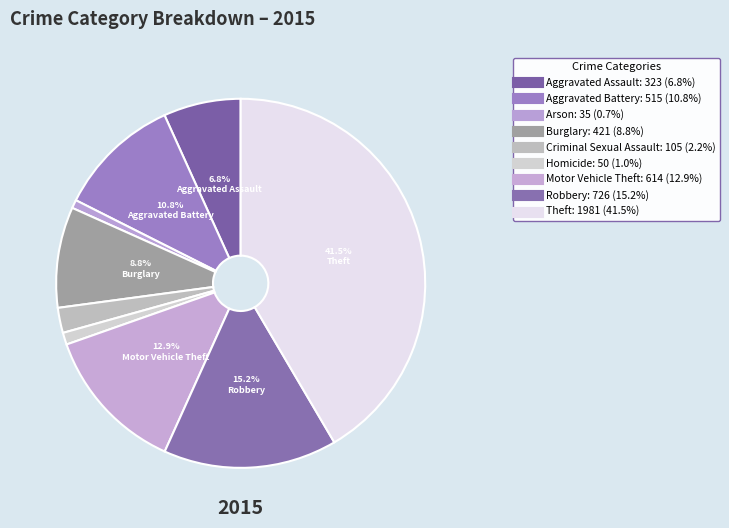

What percentage is the Criminal Sexual Assault slice, to the nearest percent?

2%